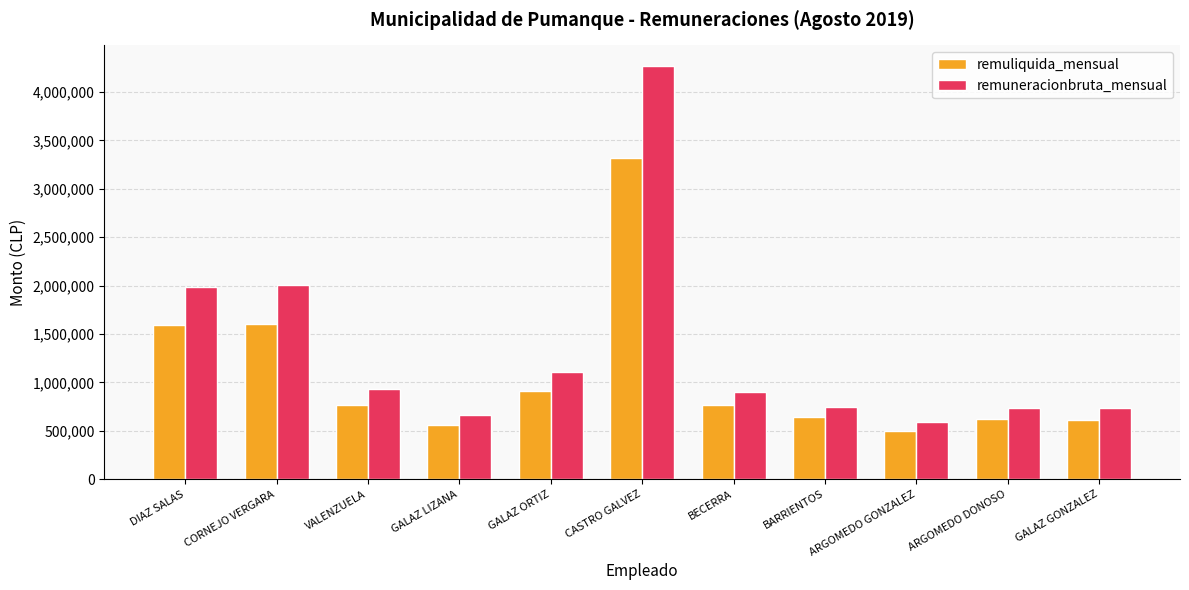

Which category has the highest value in the remuliquida_mensual series?

CASTRO GALVEZ